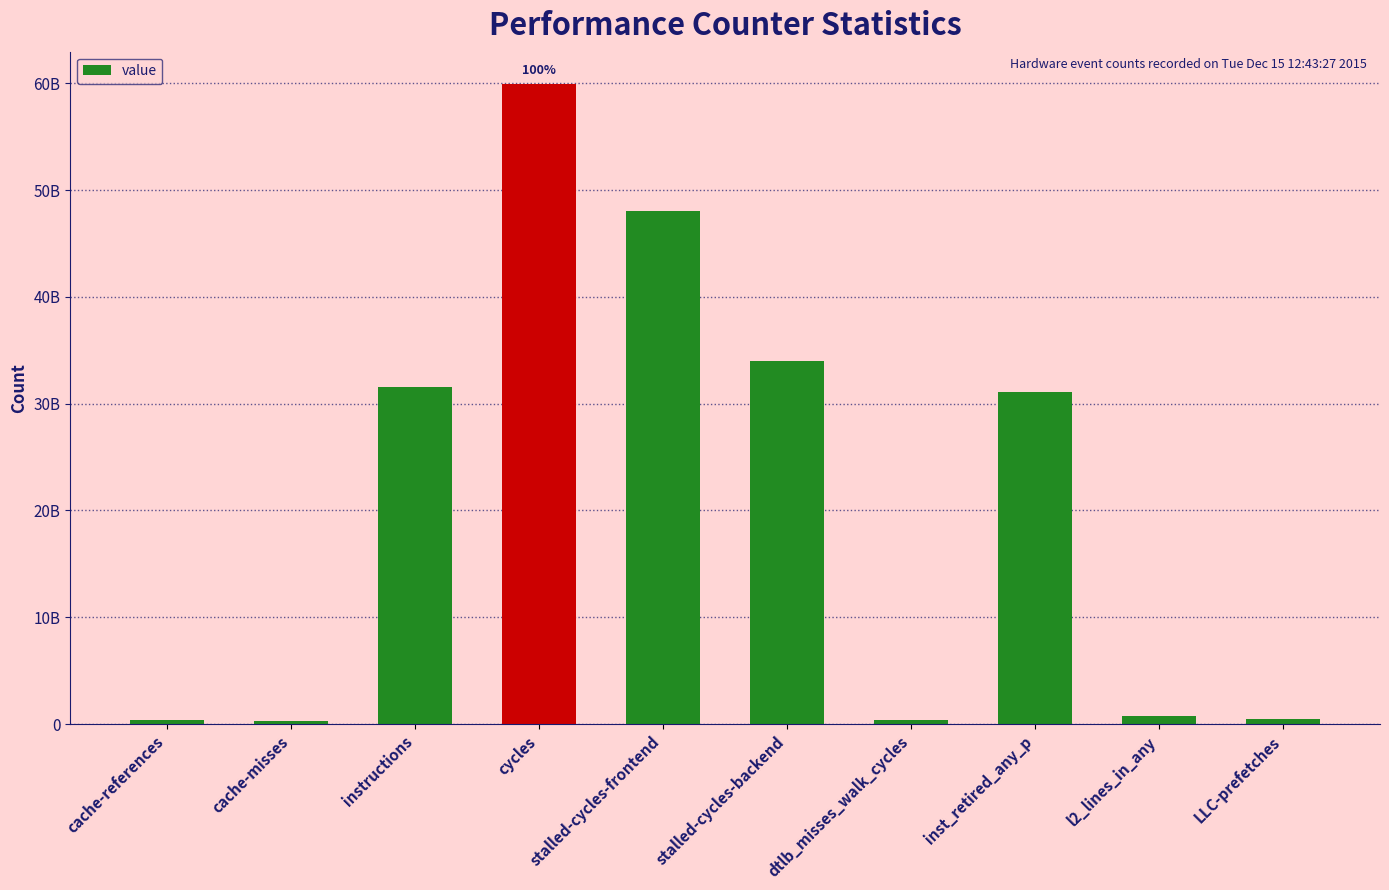

List the labels in order of value, largest first.

cycles, stalled-cycles-frontend, stalled-cycles-backend, instructions, inst_retired_any_p, l2_lines_in_any, LLC-prefetches, dtlb_misses_walk_cycles, cache-references, cache-misses